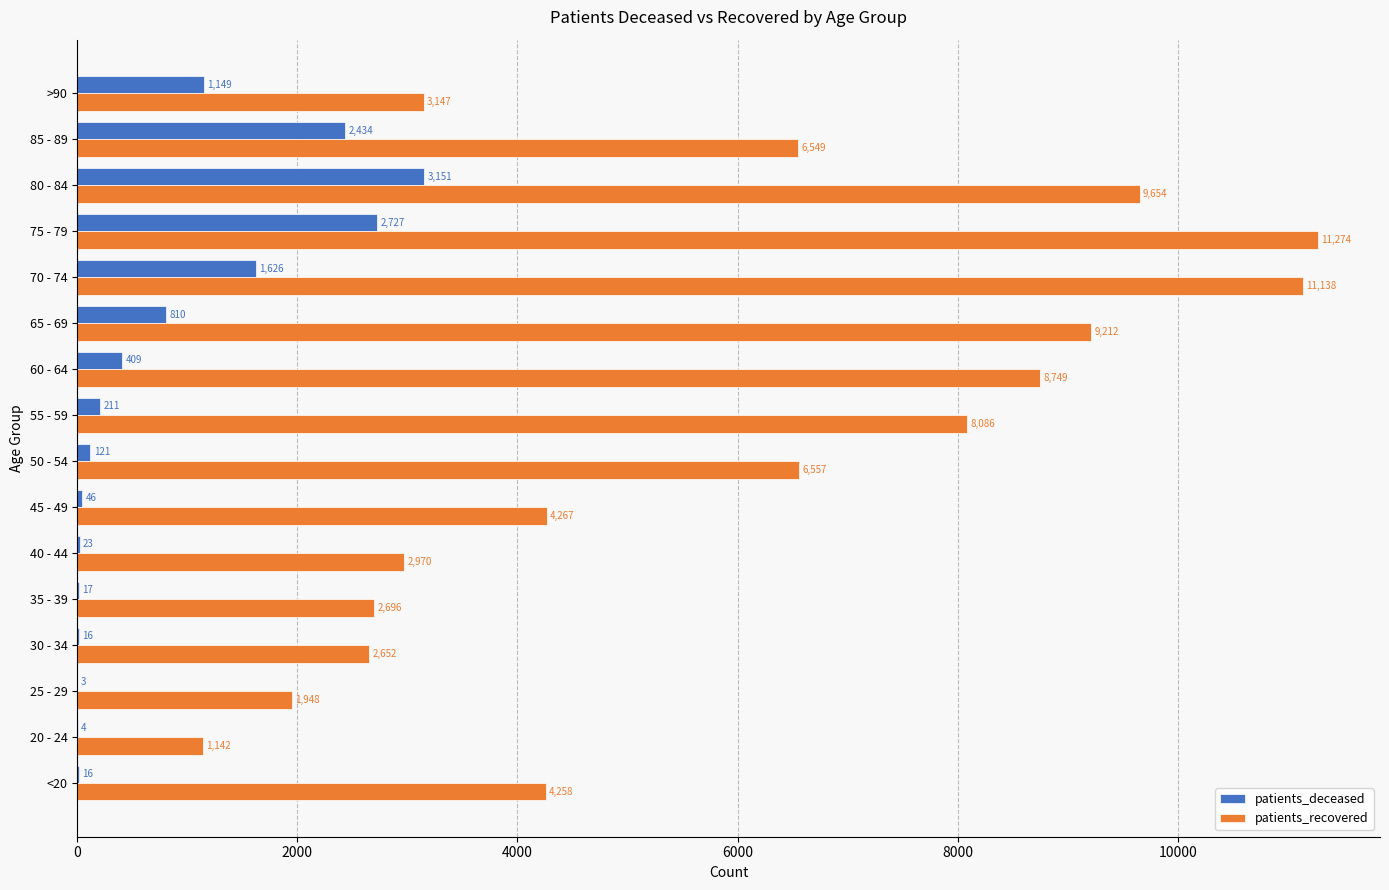

What is the maximum value for patients_recovered?

11274